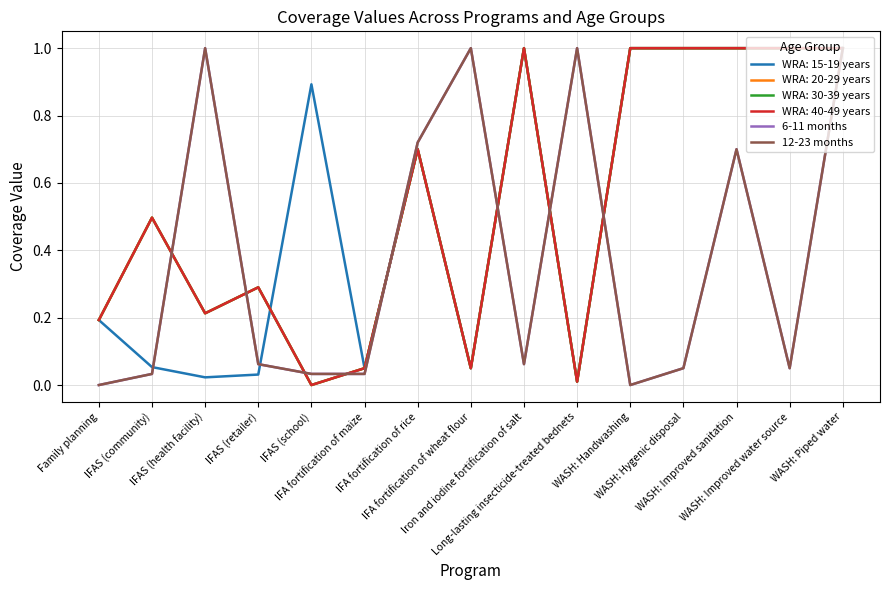

Does the chart display data point markers on the line(s)?

No